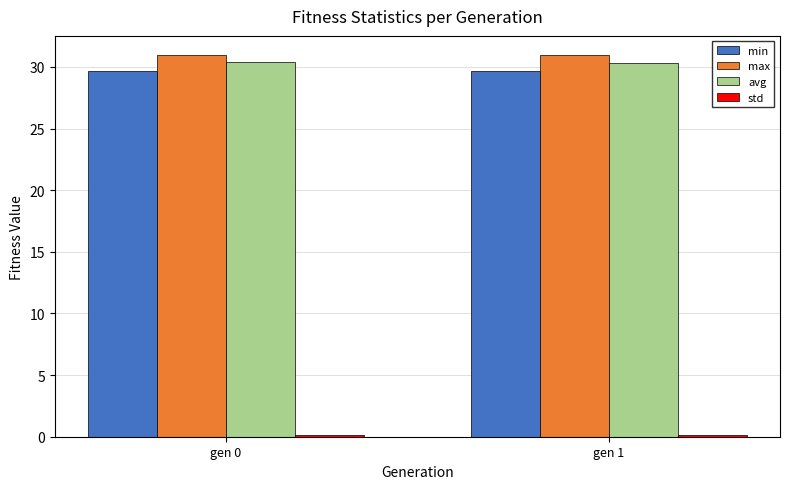

At how many categories does at least one series exceed 1?

2